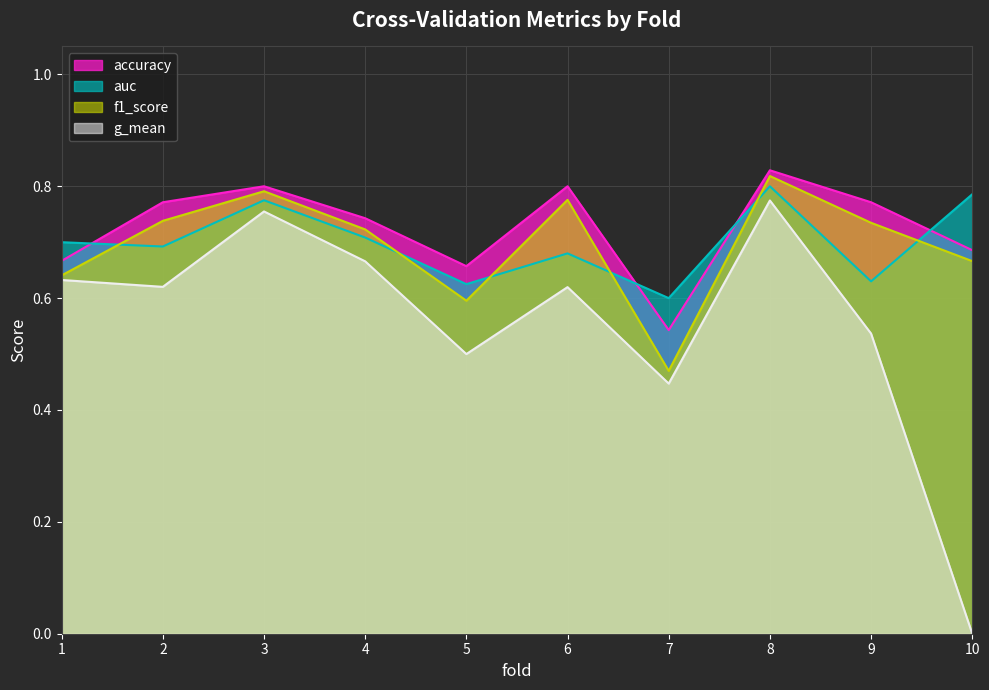

How many lines are shown in the chart?

4